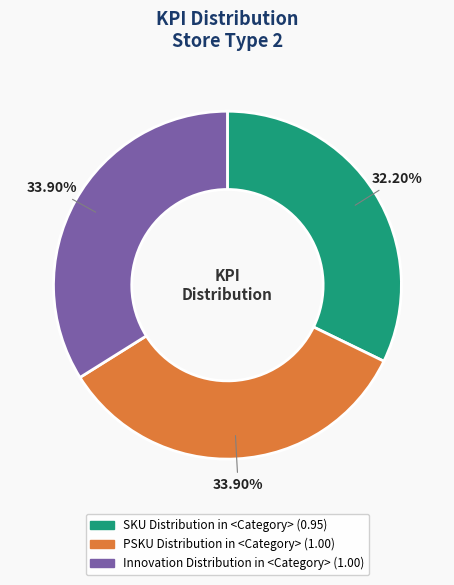

Approximately how many times larger is the value at PSKU Distribution in <Category> compared to Innovation Distribution in <Category>?

1.0